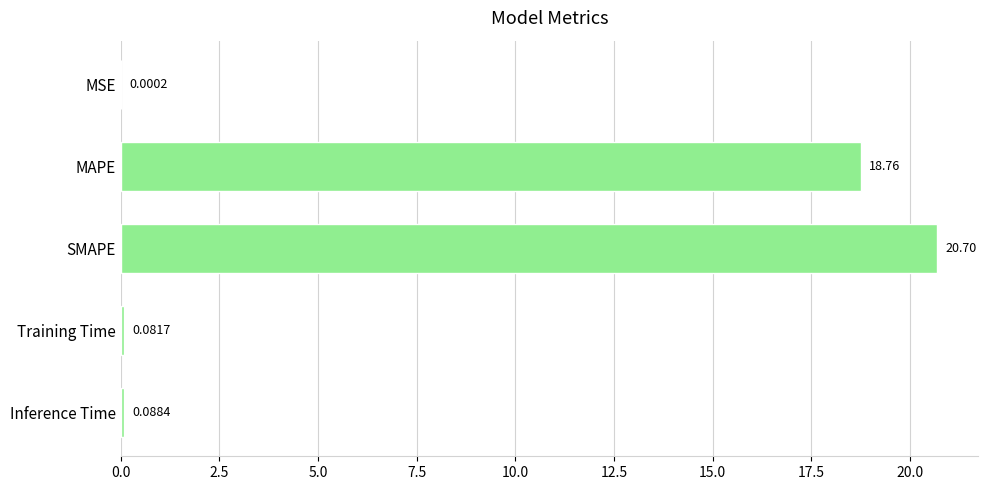

Where is the data nearest to the value 10?

MAPE